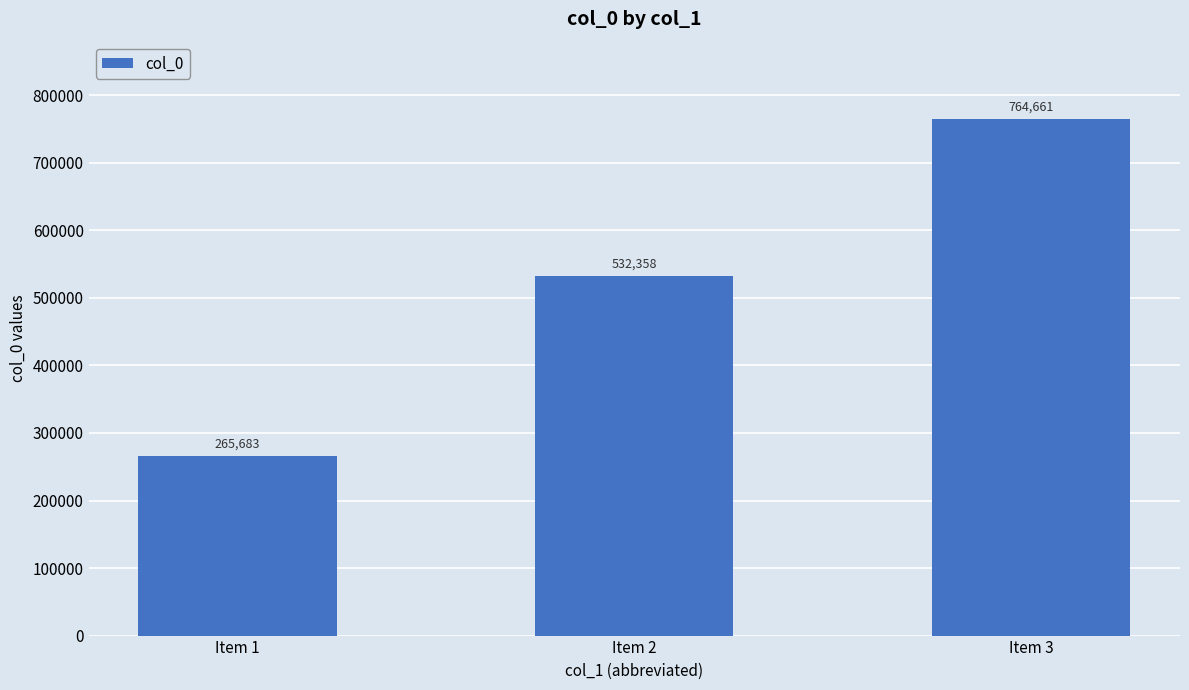

List the labels in order of value, largest first.

Item 3, Item 2, Item 1